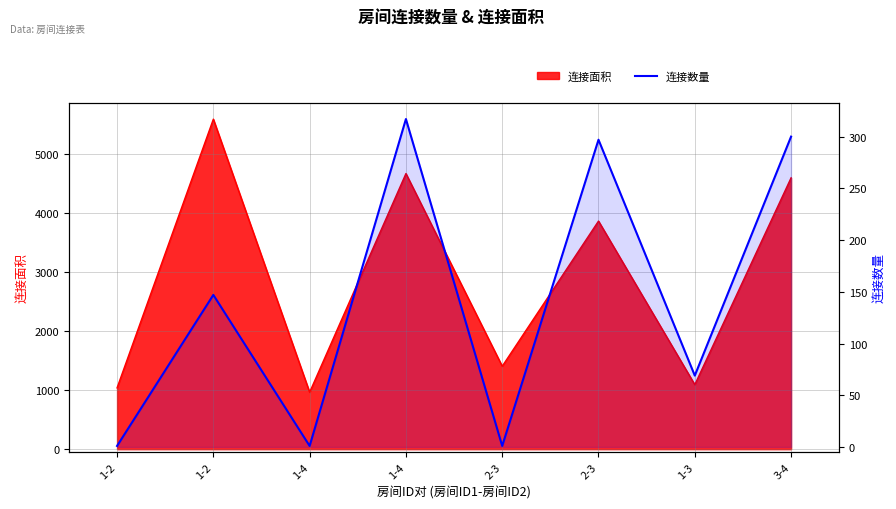

The value at 1-2 is 1. True or false?

True